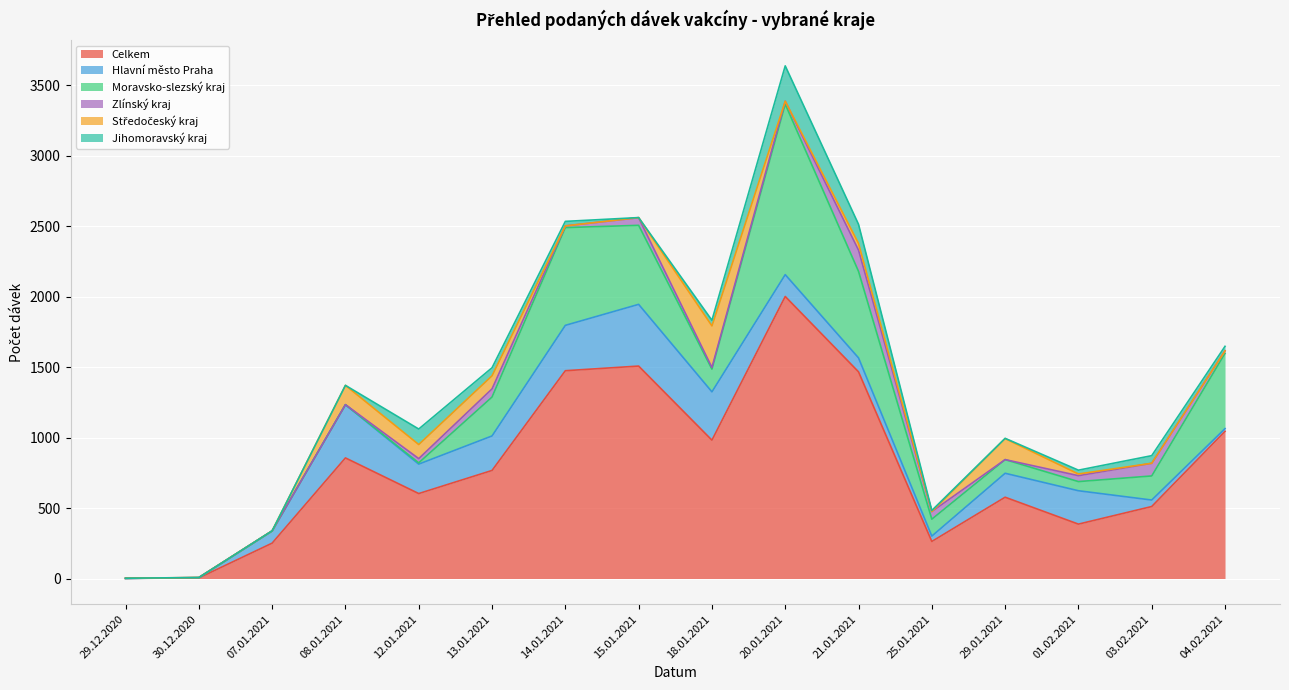

Is it true that Středočeský kraj equals -172 at 20.01.2021?

False